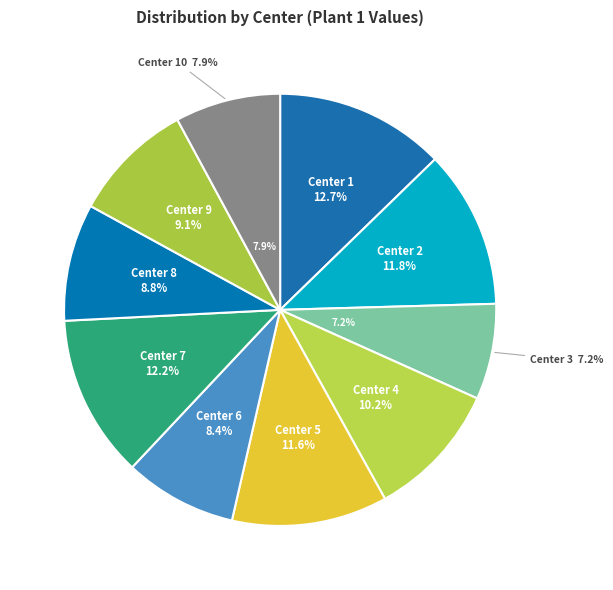

What percentage is NOT represented by Center 7?

87.8%